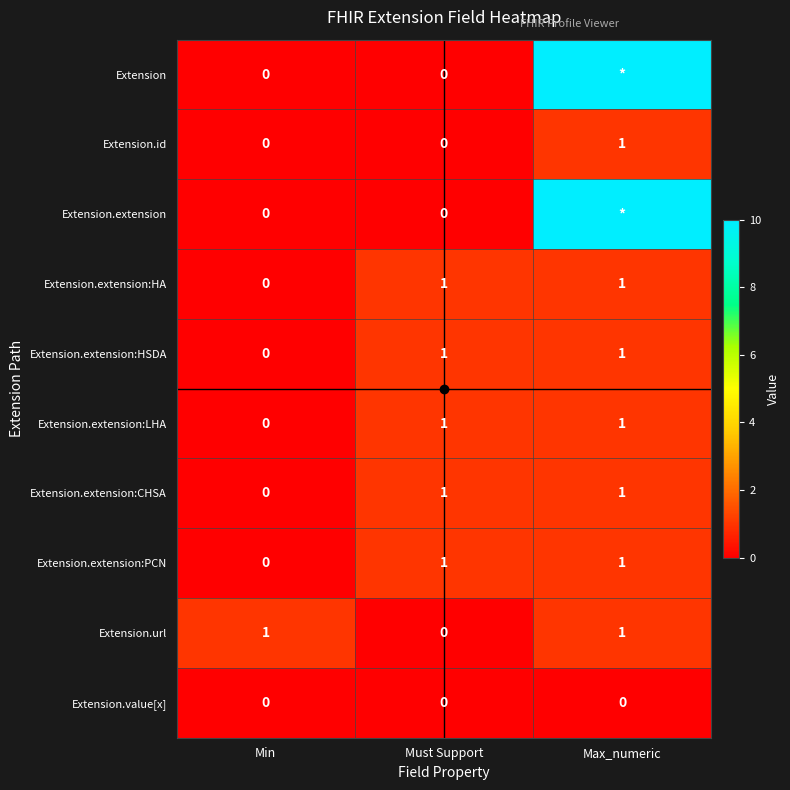

Rank the categories by Extension.extension:HA value from lowest to highest.

Min, Must Support, Max_numeric